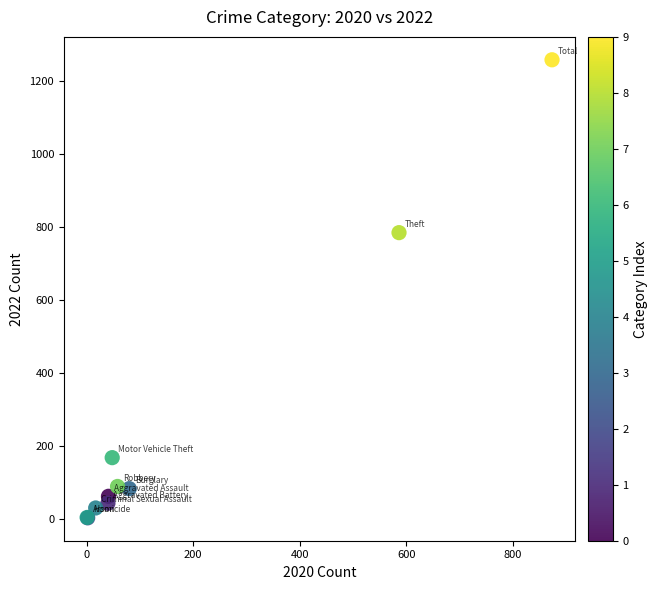

What Y value in the scatter plot is closest to 630?

784